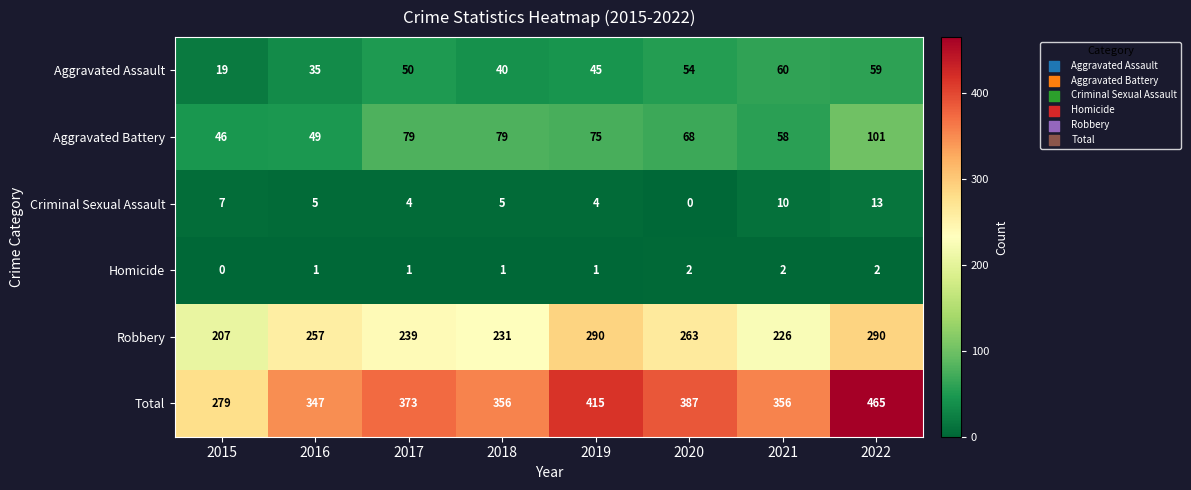

At which label does Aggravated Battery reach its minimum?

2015